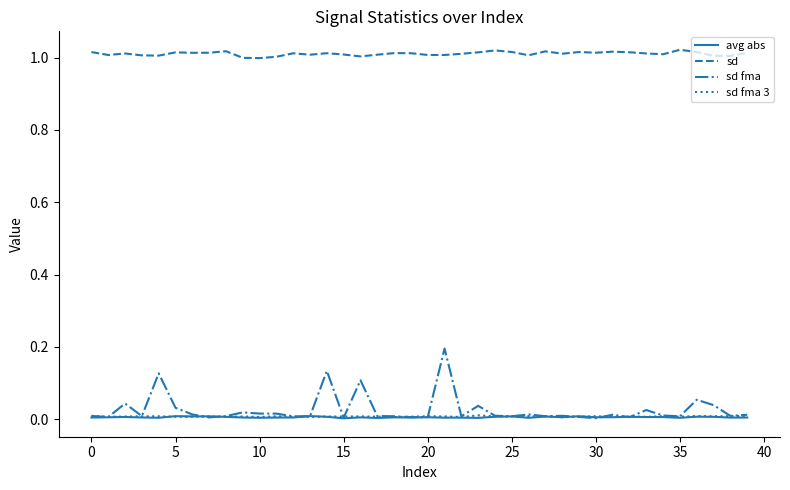

Which series has the largest total across all categories?

sd